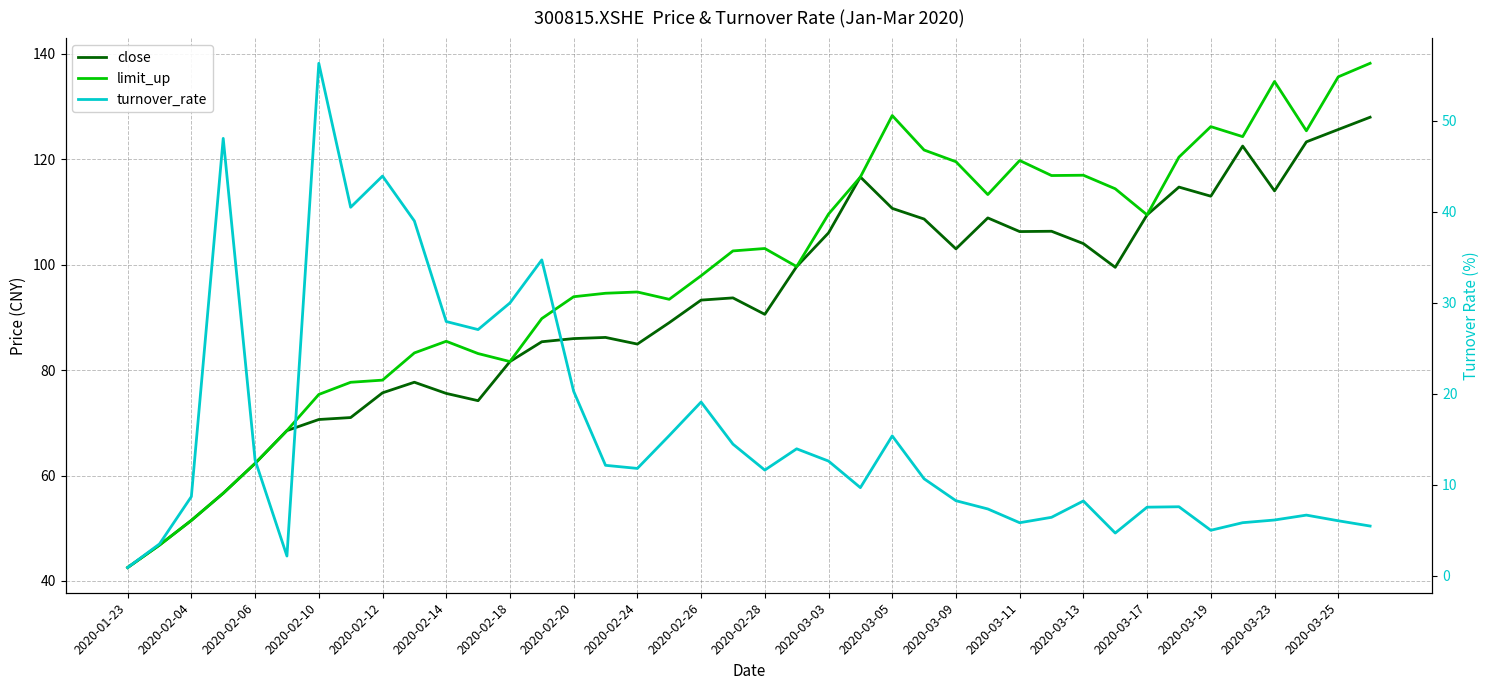

How many lines are shown in the chart?

3